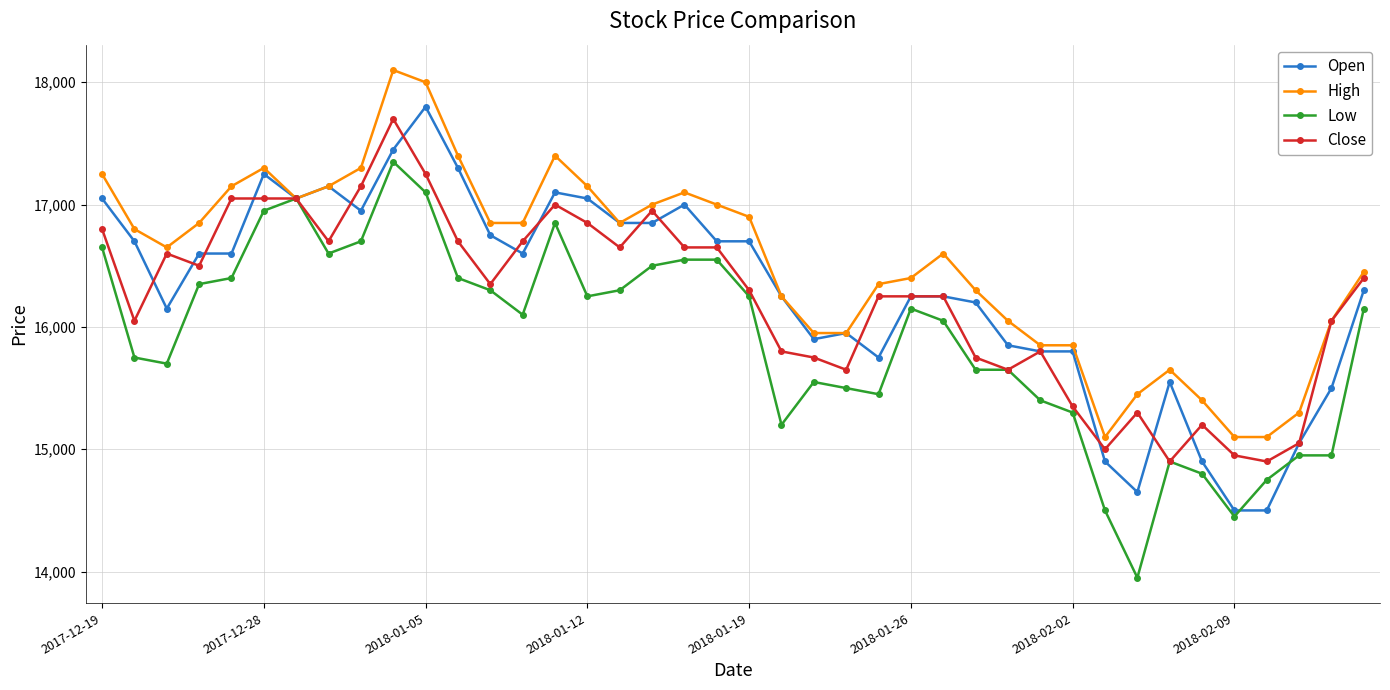

Reading left to right, what are all the values shown in this chart?

Open: 17050	16700	16150	16600	16600	17250	17050	17150	16950	17450	17800	17300	16750	16600	17100	17050	16850	16850	17000	16700	16700	16250	15900	15950	15750	16250	16250	16200	15850	15800	15800	14900	14650	15550	14900	14500	14500	15050	15500	16300
High: 17250	16800	16650	16850	17150	17300	17050	17150	17300	18100	18000	17400	16850	16850	17400	17150	16850	17000	17100	17000	16900	16250	15950	15950	16350	16400	16600	16300	16050	15850	15850	15100	15450	15650	15400	15100	15100	15300	16050	16450
Low: 16650	15750	15700	16350	16400	16950	17050	16600	16700	17350	17100	16400	16300	16100	16850	16250	16300	16500	16550	16550	16250	15200	15550	15500	15450	16150	16050	15650	15650	15400	15300	14500	13950	14900	14800	14450	14750	14950	14950	16150
Close: 16800	16050	16600	16500	17050	17050	17050	16700	17150	17700	17250	16700	16350	16700	17000	16850	16650	16950	16650	16650	16300	15800	15750	15650	16250	16250	16250	15750	15650	15800	15350	15000	15300	14900	15200	14950	14900	15050	16050	16400